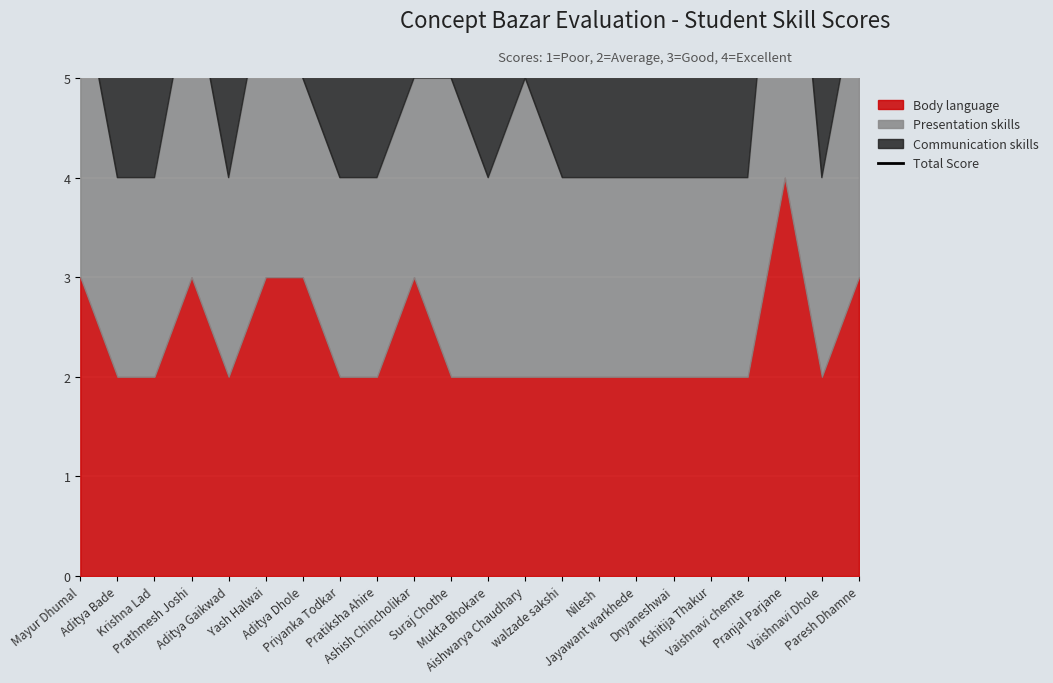

What is the sum of all values?

160